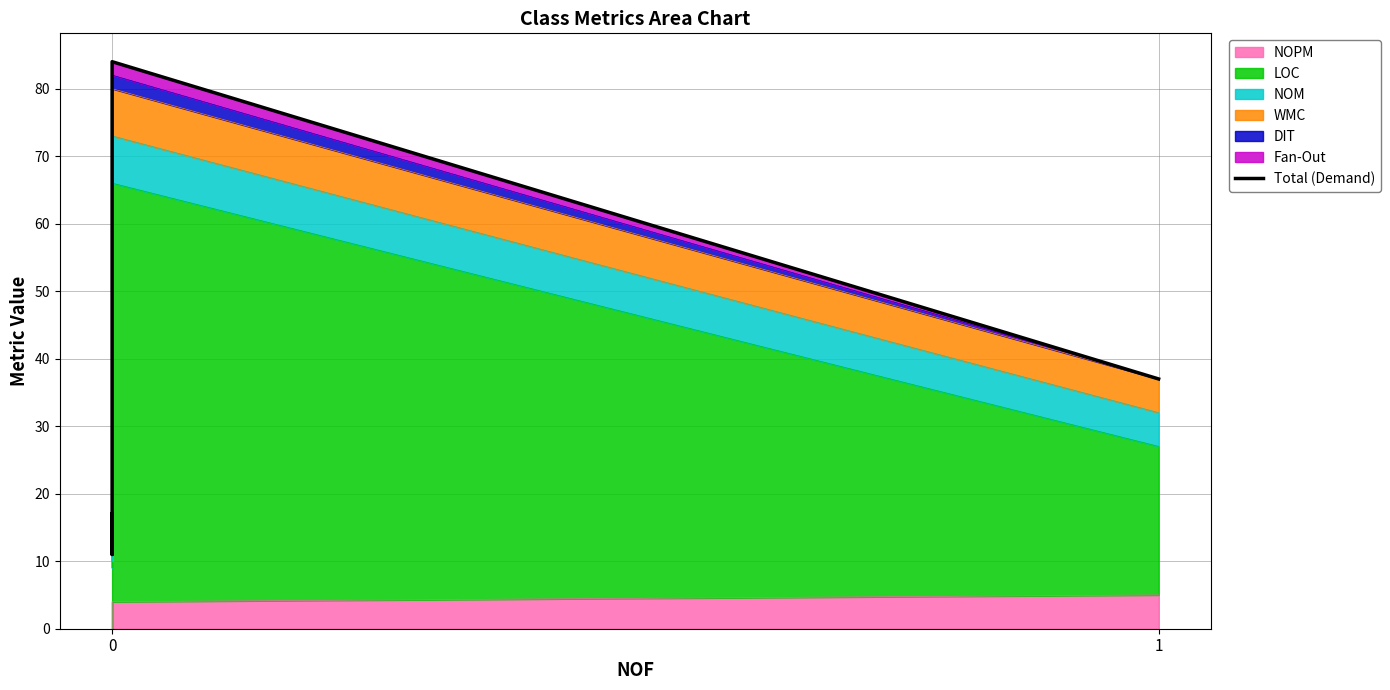

Where is the first local minimum?

1